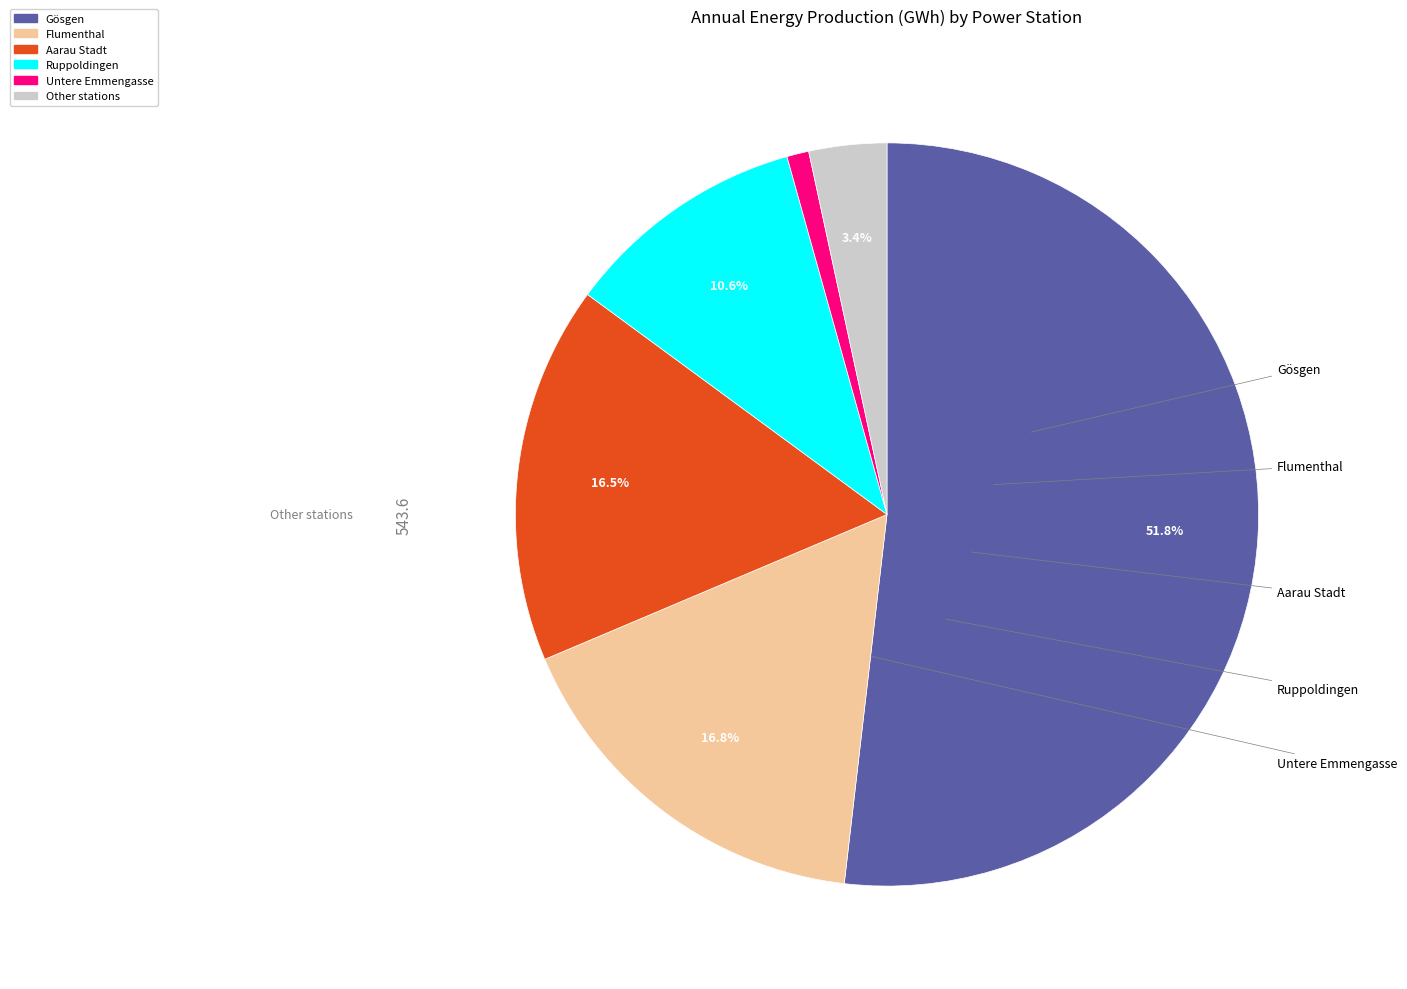

Count the number of slices in the pie.

6